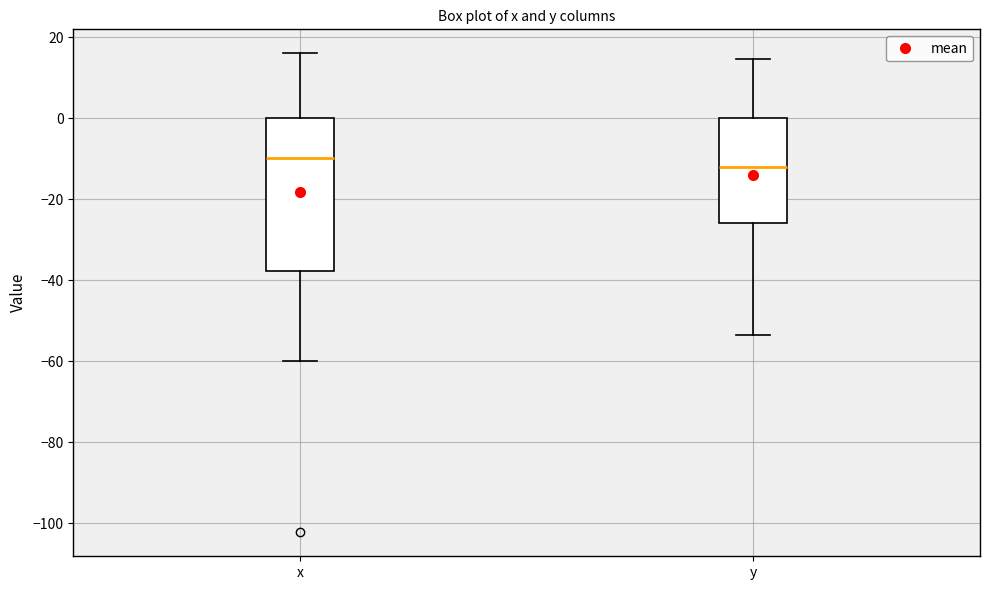

Reading left to right, read every box against the y-axis: the position of its median line, the range the box covers, and the ends of its whiskers. The values are not printed on the chart, so give them approximately, as read against the axis.

x: median -10, box -38 to 0, whiskers -60 to 16
y: median -12, box -26 to 0, whiskers -54 to 14